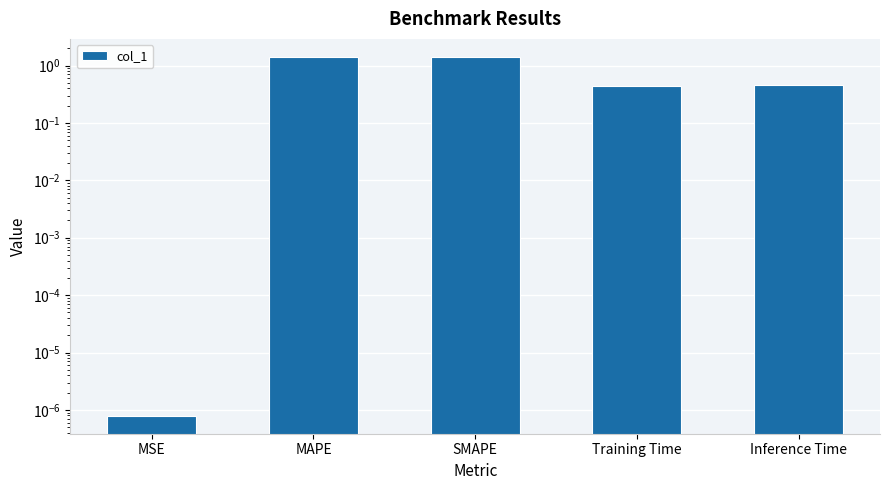

What is the difference between the values at Training Time and SMAPE?

1.0